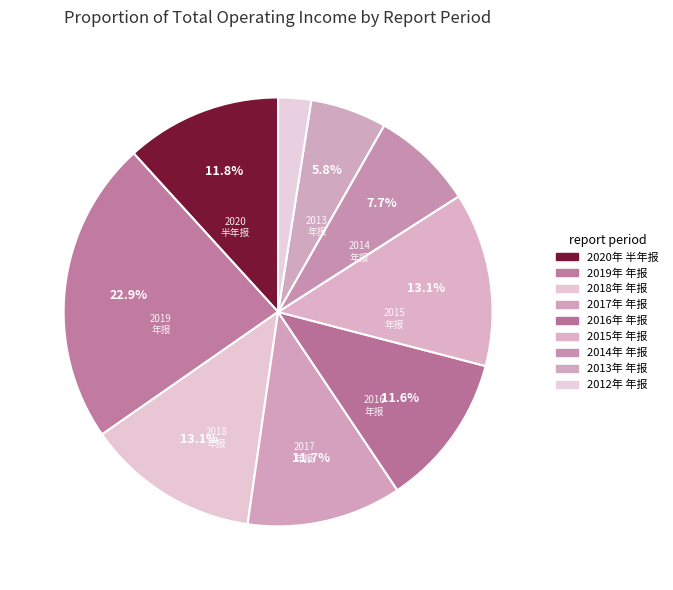

What is the total percentage of 2017年 年报 and 2018年 年报?

24.7%